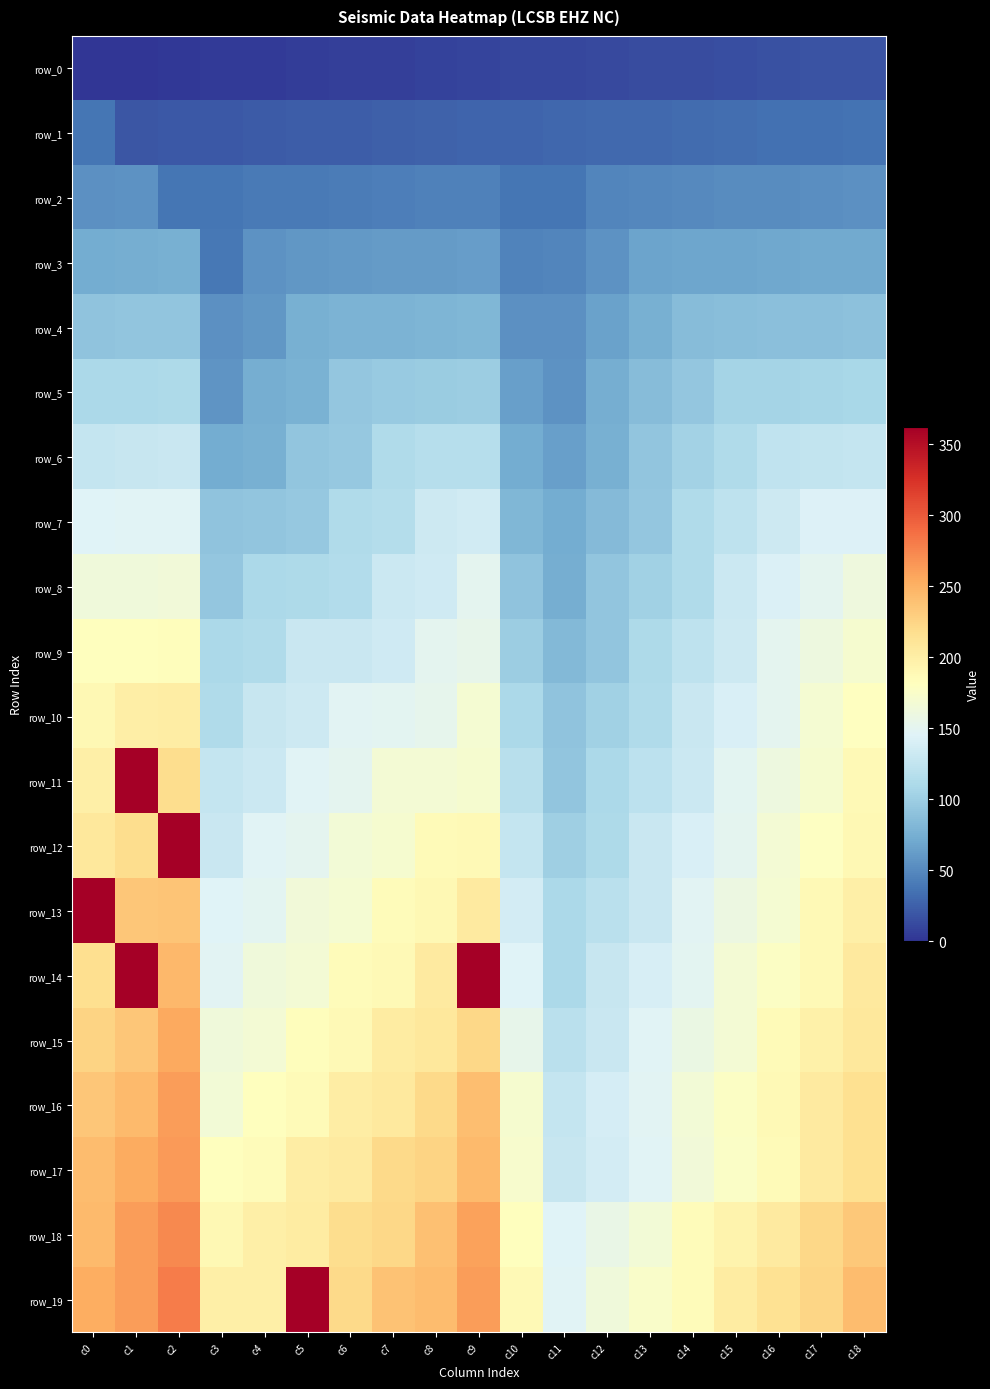

Which series has the widest spread of values?

row_11